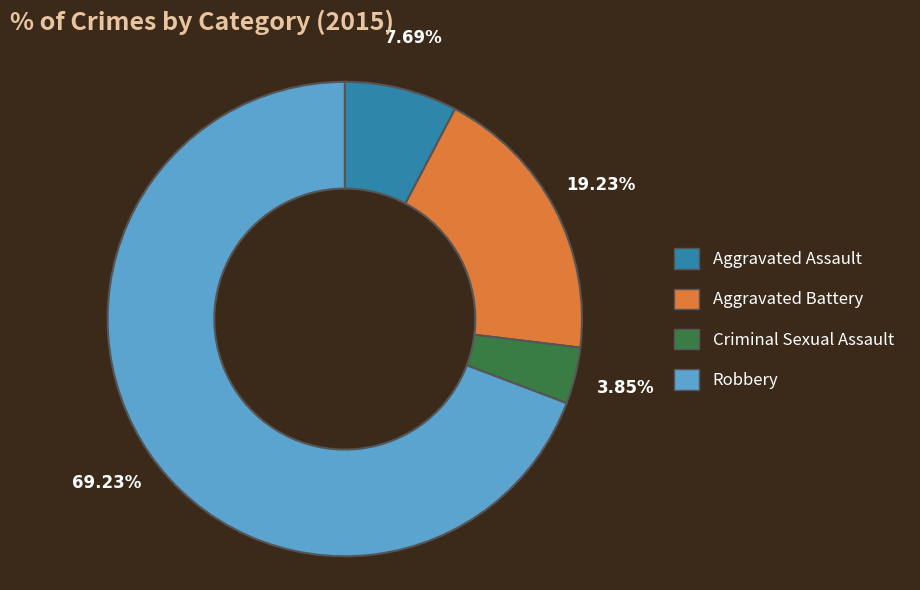

What percentage is NOT represented by Aggravated Battery?

80.8%